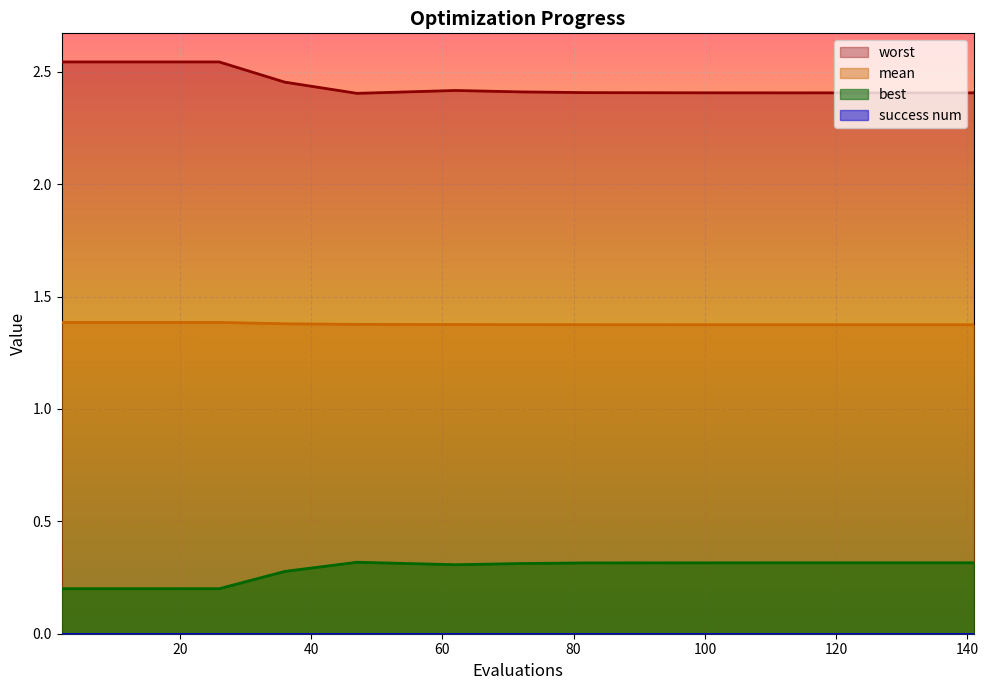

At which category is the sum across all series the highest?

2